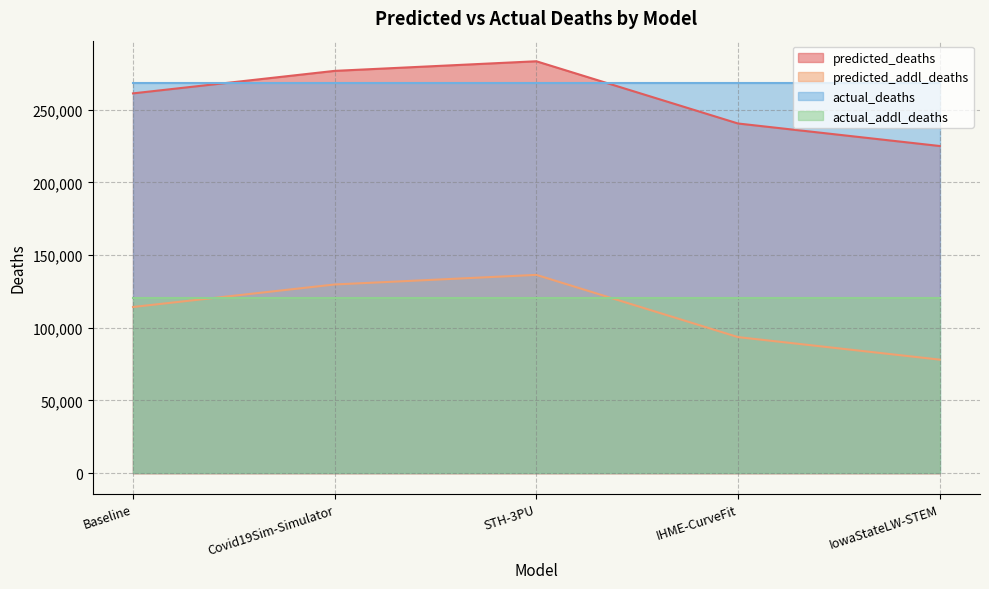

True or false: predicted_deaths and predicted_addl_deaths intersect in this chart.

False